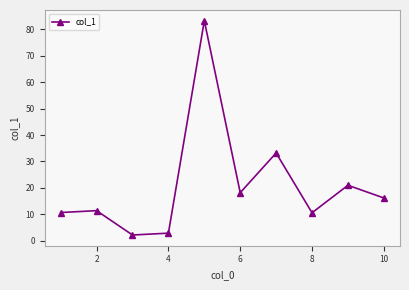

How many categories are shown in the chart?

10